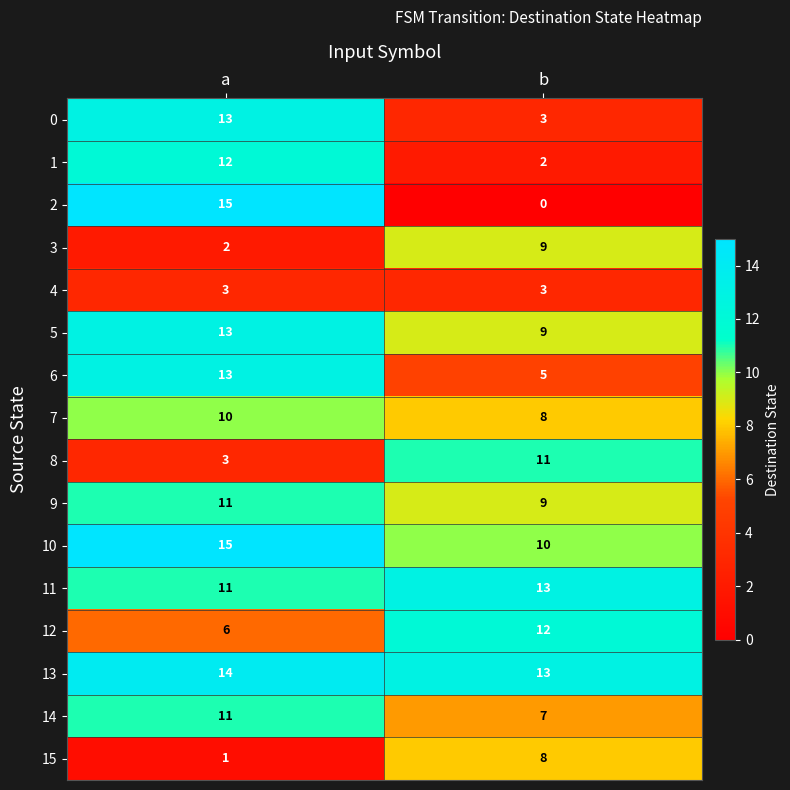

Between a and b, which series saw the biggest shift?

2